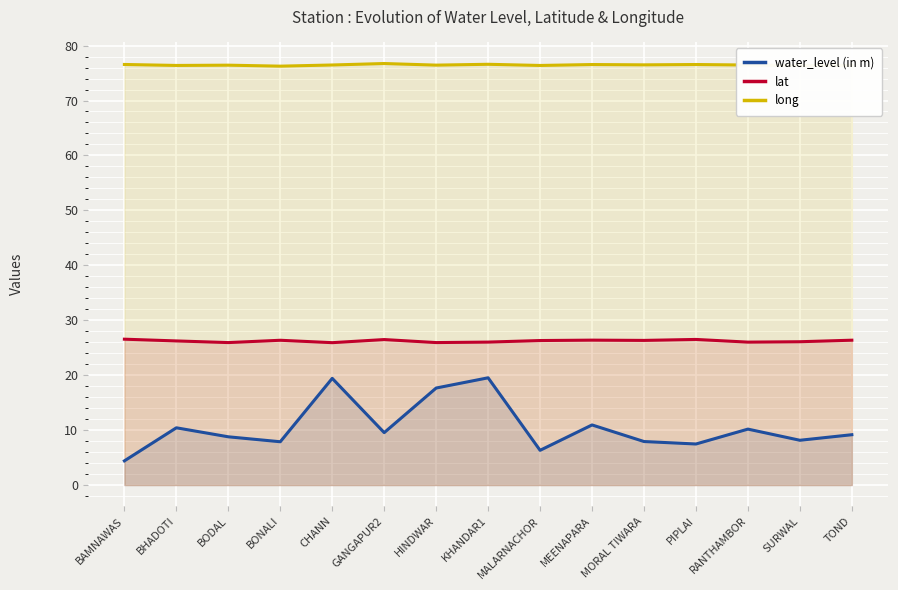

What is the difference between the maximum and minimum values in the water_level (in m) series?

15.1